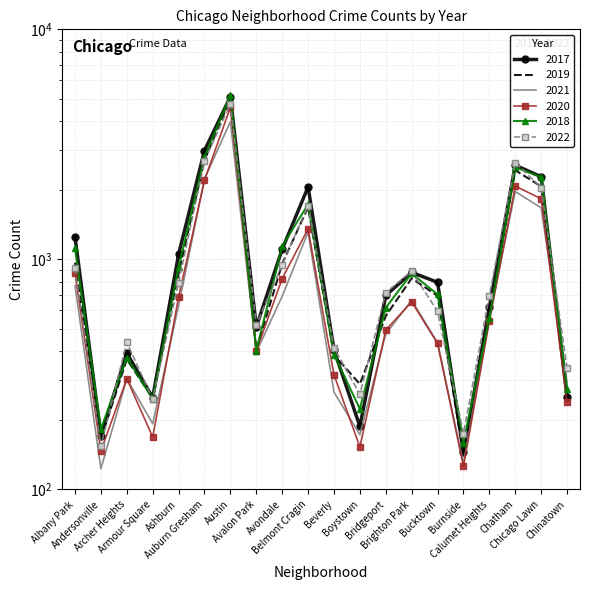

What is the spread (max minus min) of values at Auburn Gresham?

760